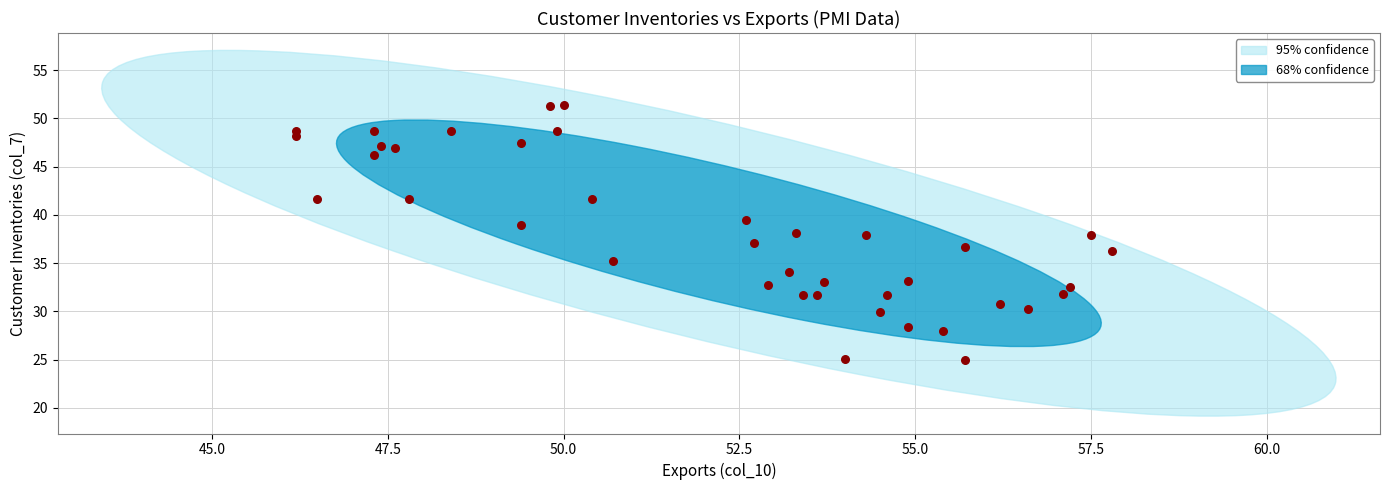

What is the range of Y values (max minus min)?

26.4